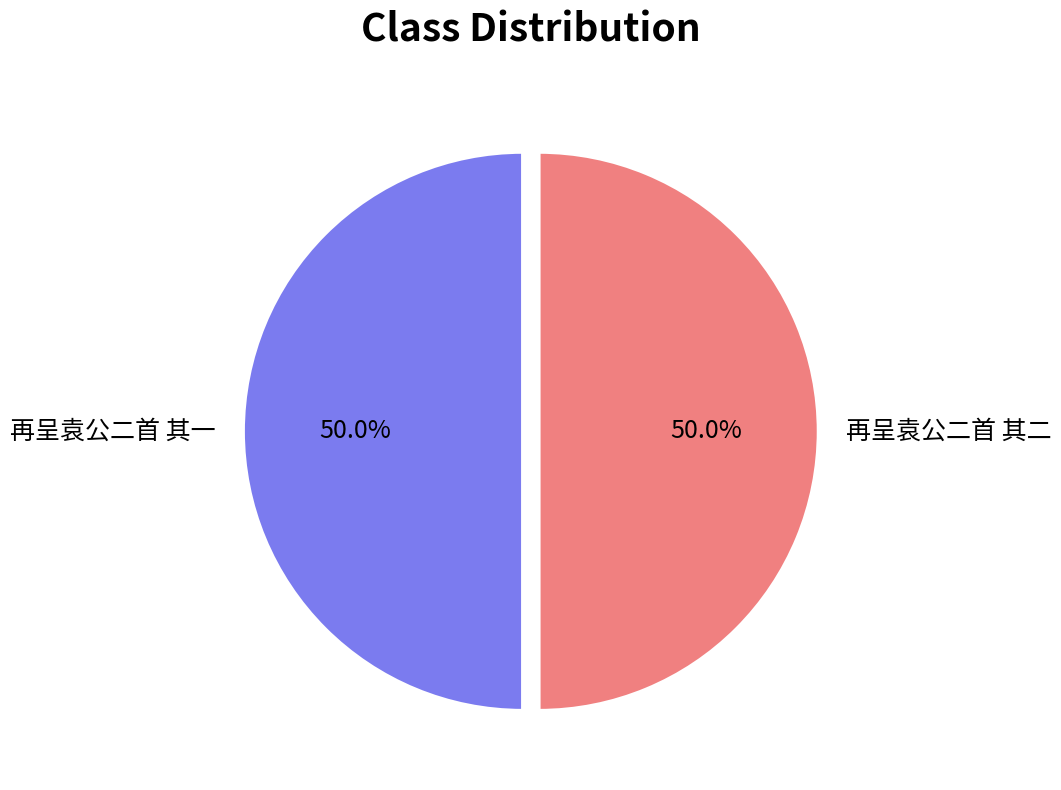

What is the ratio of the value at 再呈袁公二首 其一 to the value at 再呈袁公二首 其二?

1.0